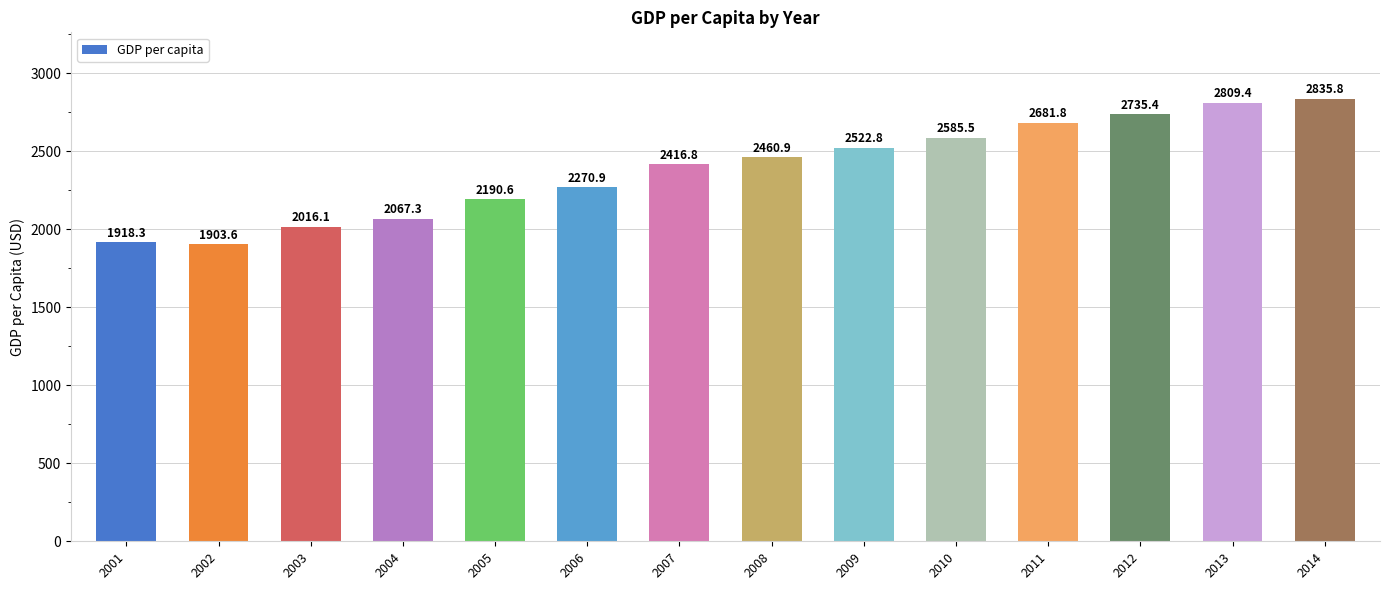

Rank the categories by value from highest to lowest.

2014, 2013, 2012, 2011, 2010, 2009, 2008, 2007, 2006, 2005, 2004, 2003, 2001, 2002